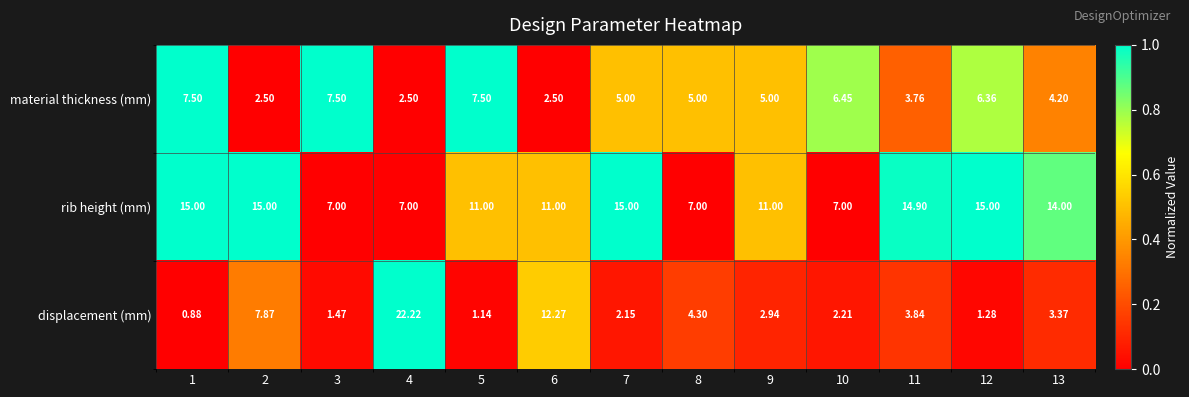

Which series has the largest total across all categories?

rib height (mm)